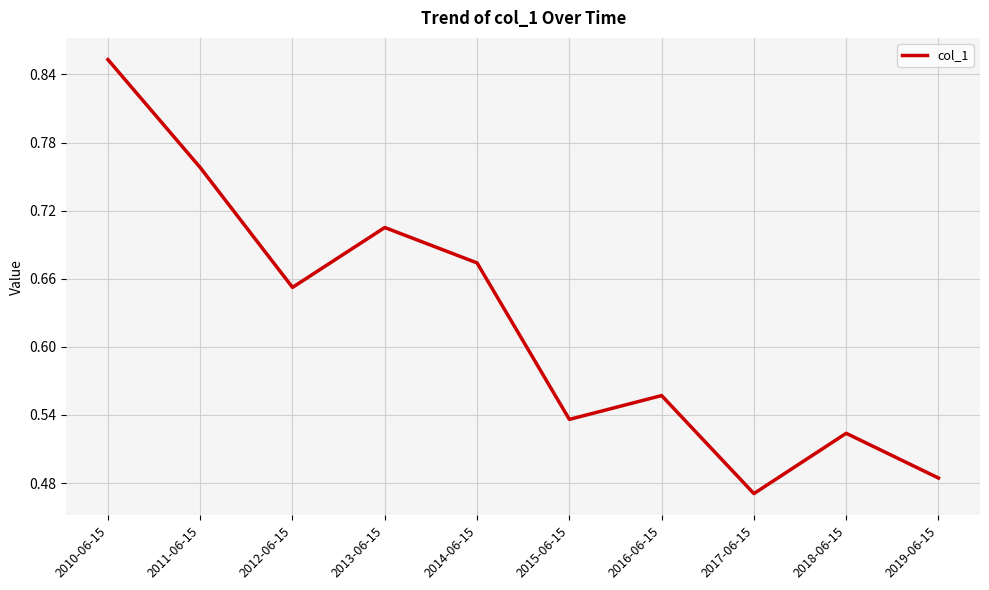

What is the difference between the maximum and minimum values?

0.4